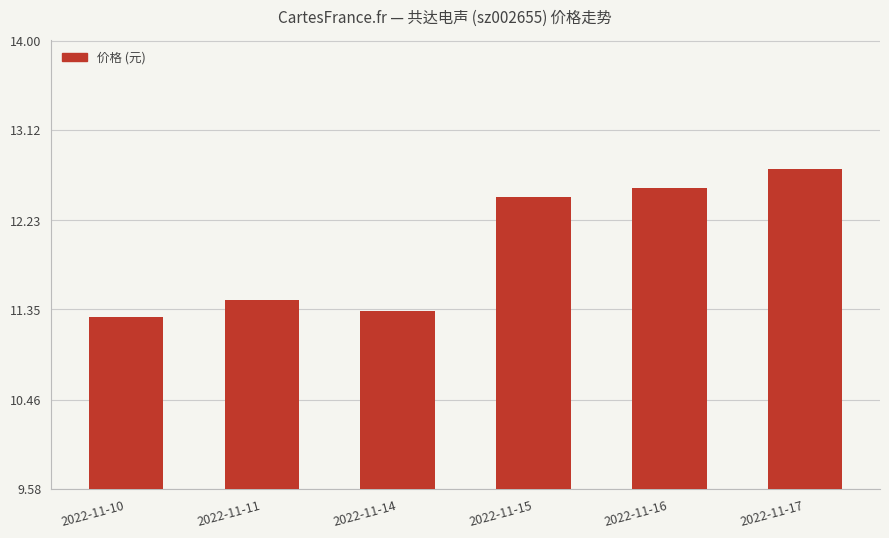

Count the values in the range 11 to 12.

3